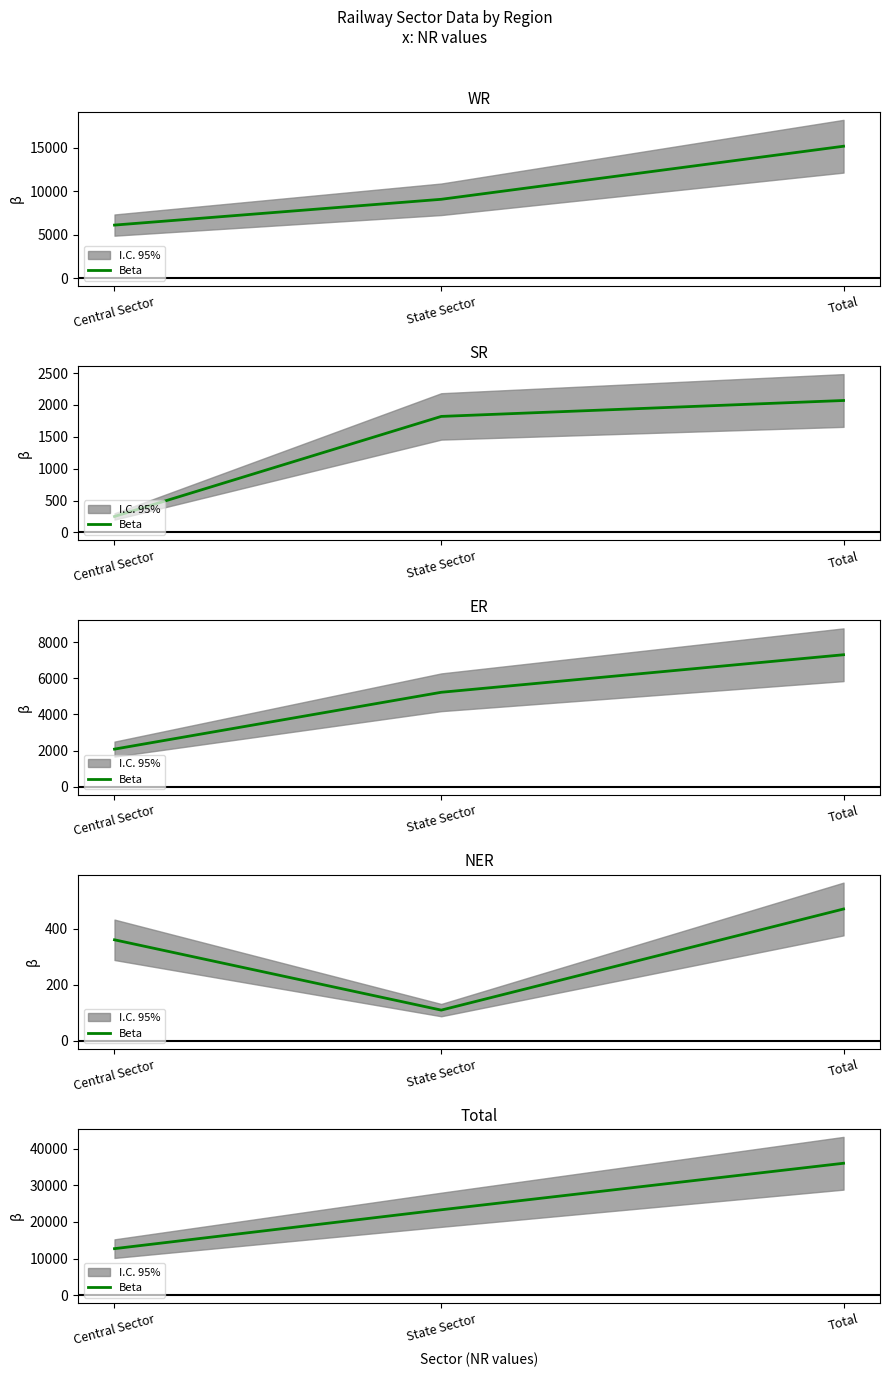

At which category does the chart reach its minimum across all series?

Central Sector